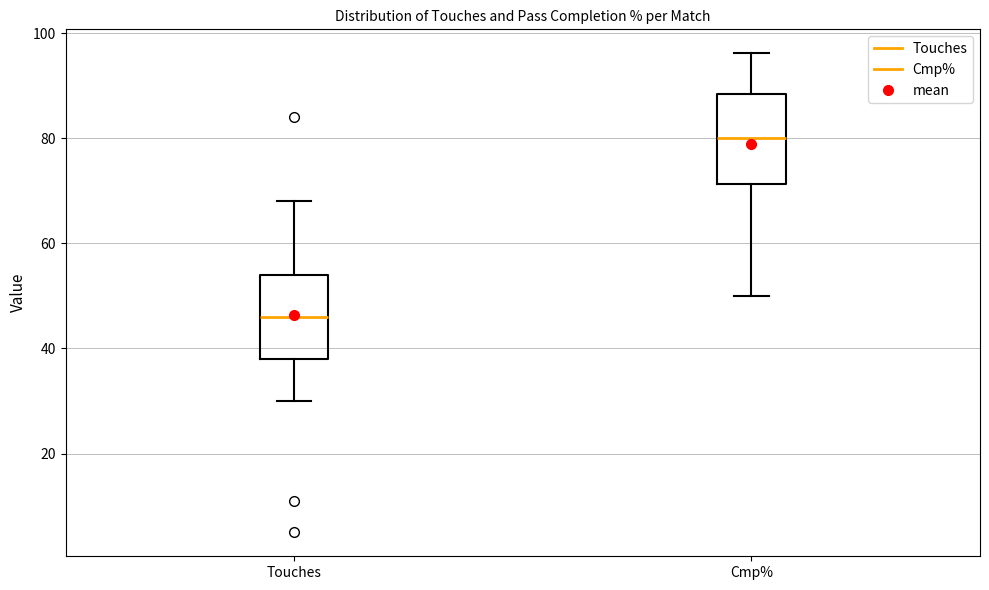

Reading left to right, read every box against the y-axis: the position of its median line, the range the box covers, and the ends of its whiskers. The values are not printed on the chart, so give them approximately, as read against the axis.

Touches: median 46, box 38 to 54, whiskers 30 to 68
Cmp%: median 80, box 72 to 88, whiskers 50 to 96